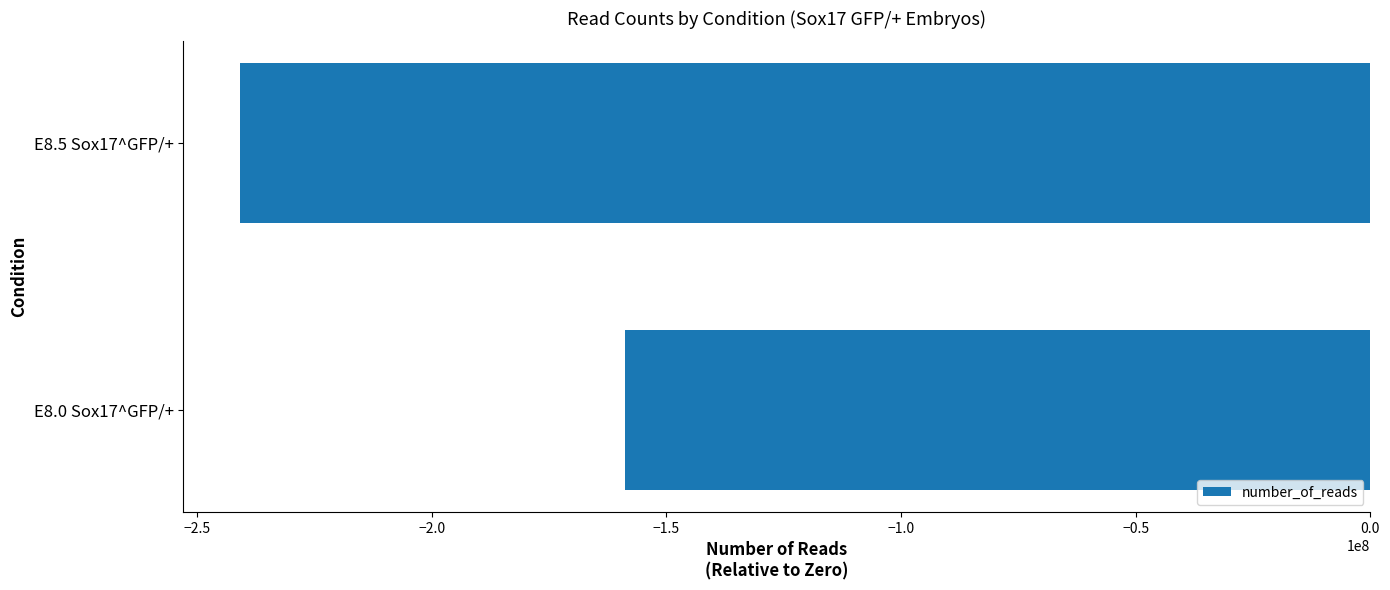

Rank the categories by value from highest to lowest.

E8.0 Sox17^GFP/+, E8.5 Sox17^GFP/+